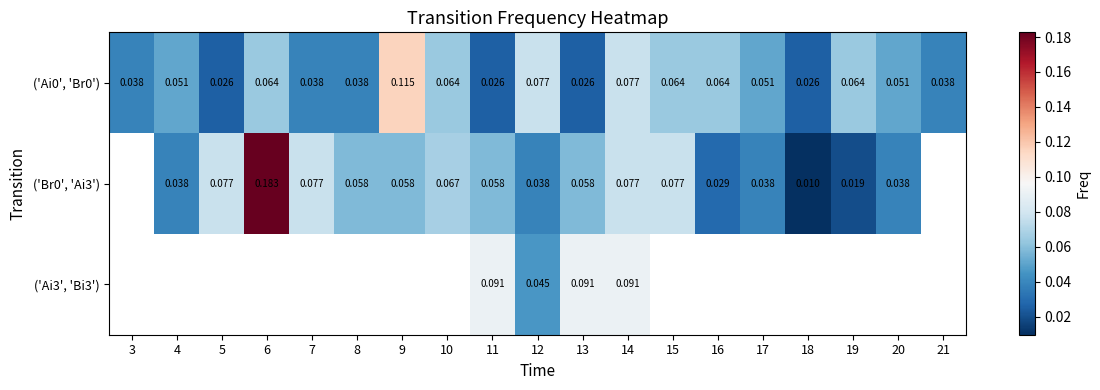

Count the number of categories in the chart.

19